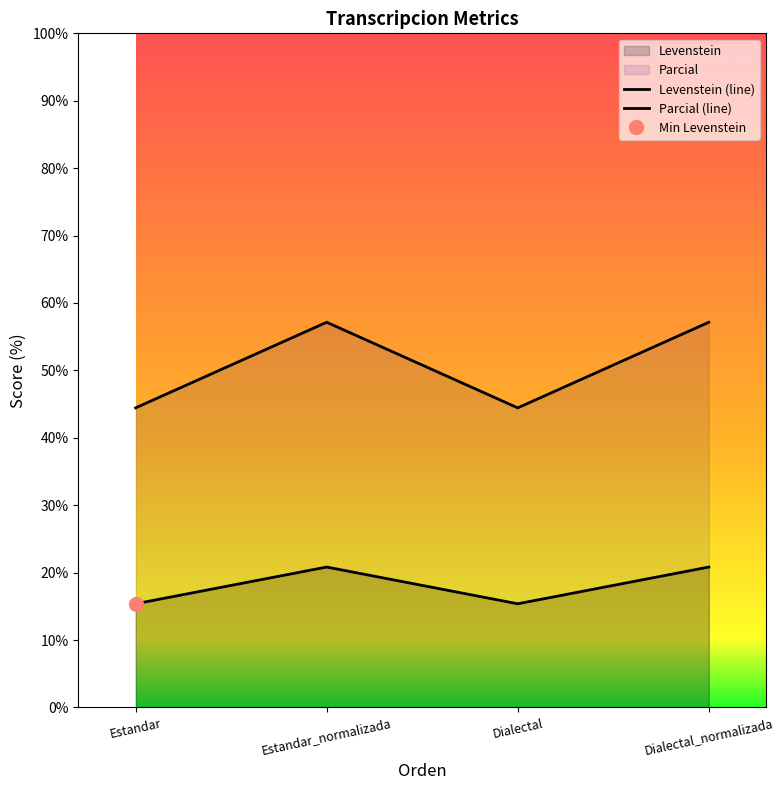

Where is the first local minimum for Levenstein (line)?

Dialectal